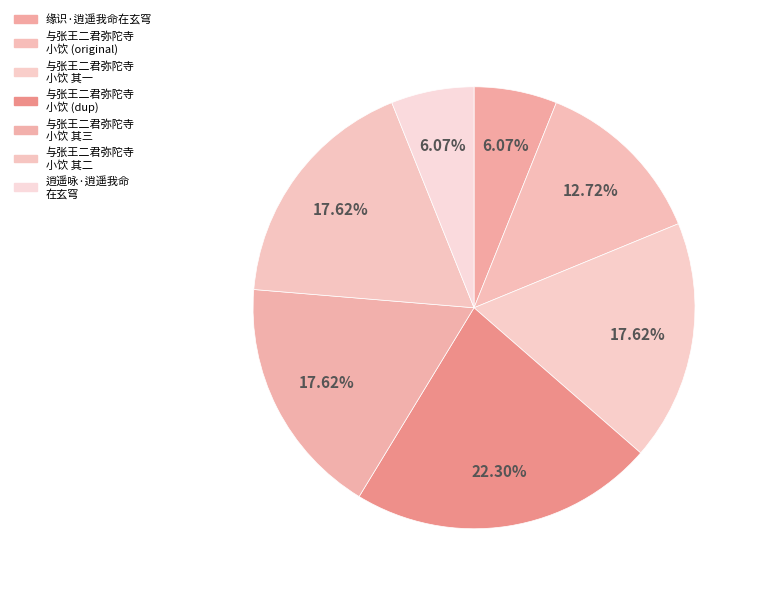

How many slices are in this pie chart?

7